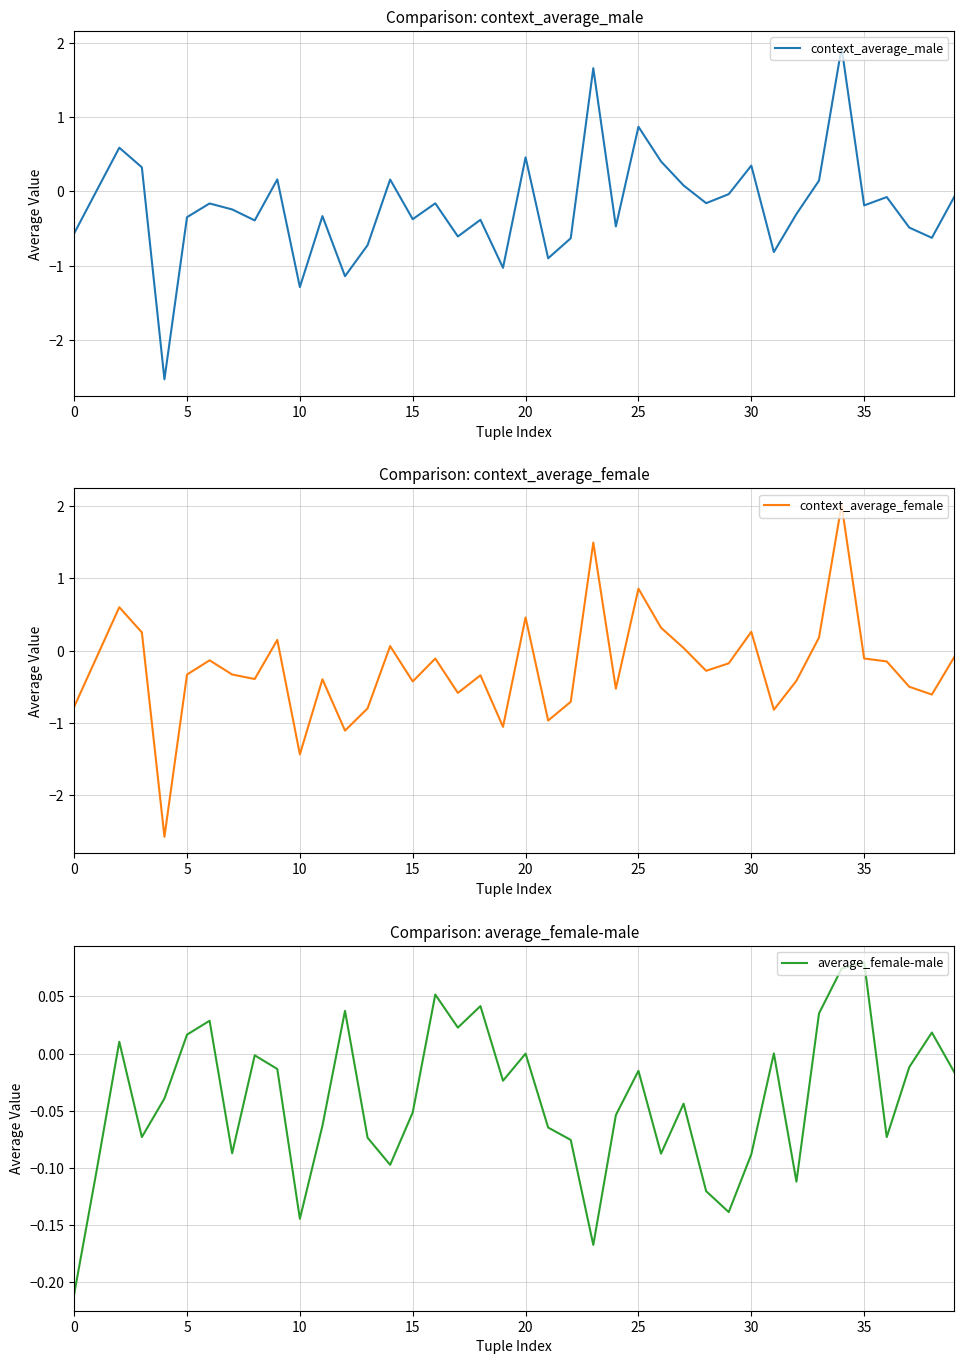

Is it true that context_average_male equals -0.3 at 31?

False